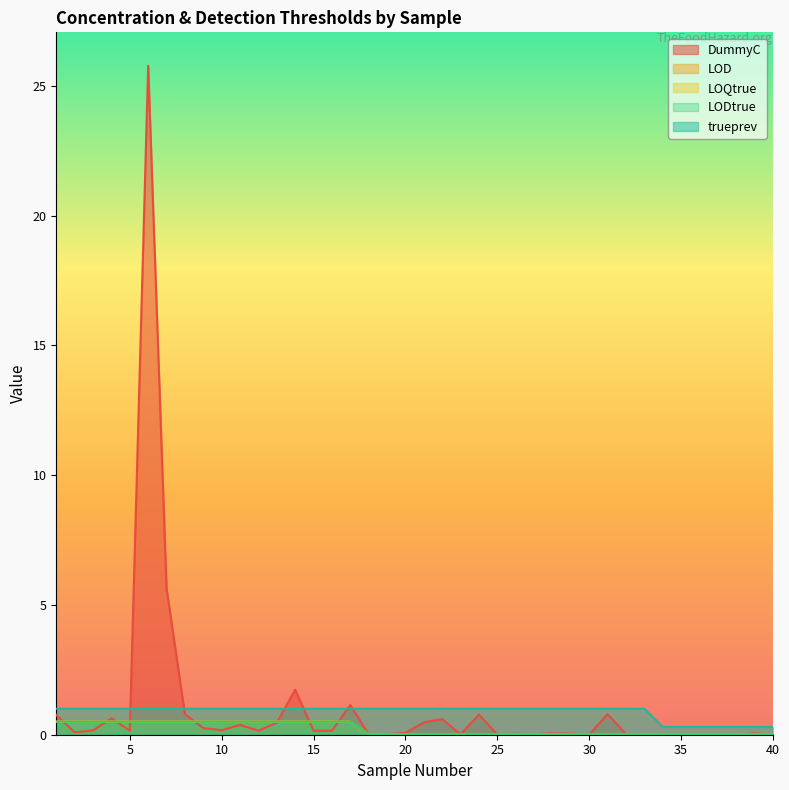

Between 16 and 11, which is larger?

11